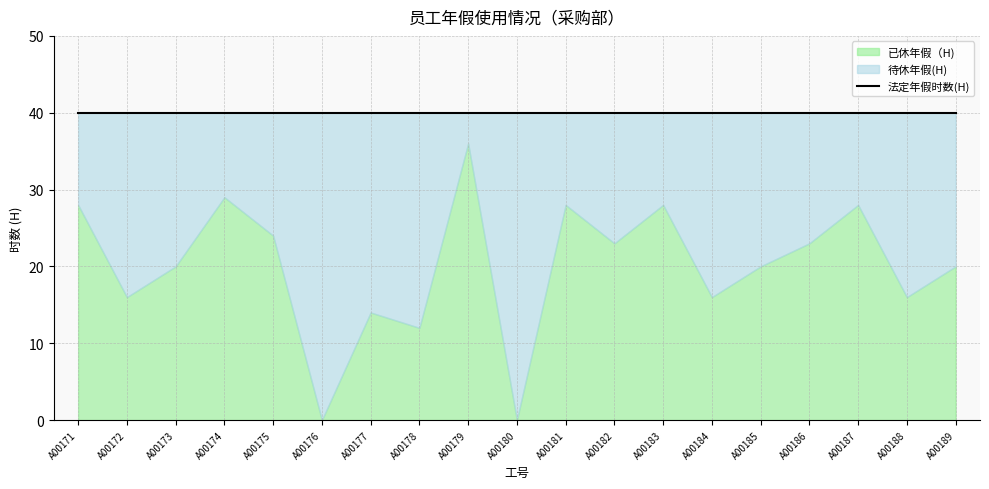

Reading left to right, what are all the values shown in this chart?

已休年假（H): A00171=28	A00172=16	A00173=20	A00174=29	A00175=24	A00176=0	A00177=14	A00178=12	A00179=36	A00180=0	A00181=28	A00182=23	A00183=28	A00184=16	A00185=20	A00186=23	A00187=28	A00188=16	A00189=20
待休年假(H): A00171=12	A00172=24	A00173=20	A00174=11	A00175=16	A00176=40	A00177=26	A00178=28	A00179=4	A00180=40	A00181=12	A00182=17	A00183=12	A00184=24	A00185=20	A00186=17	A00187=12	A00188=24	A00189=20